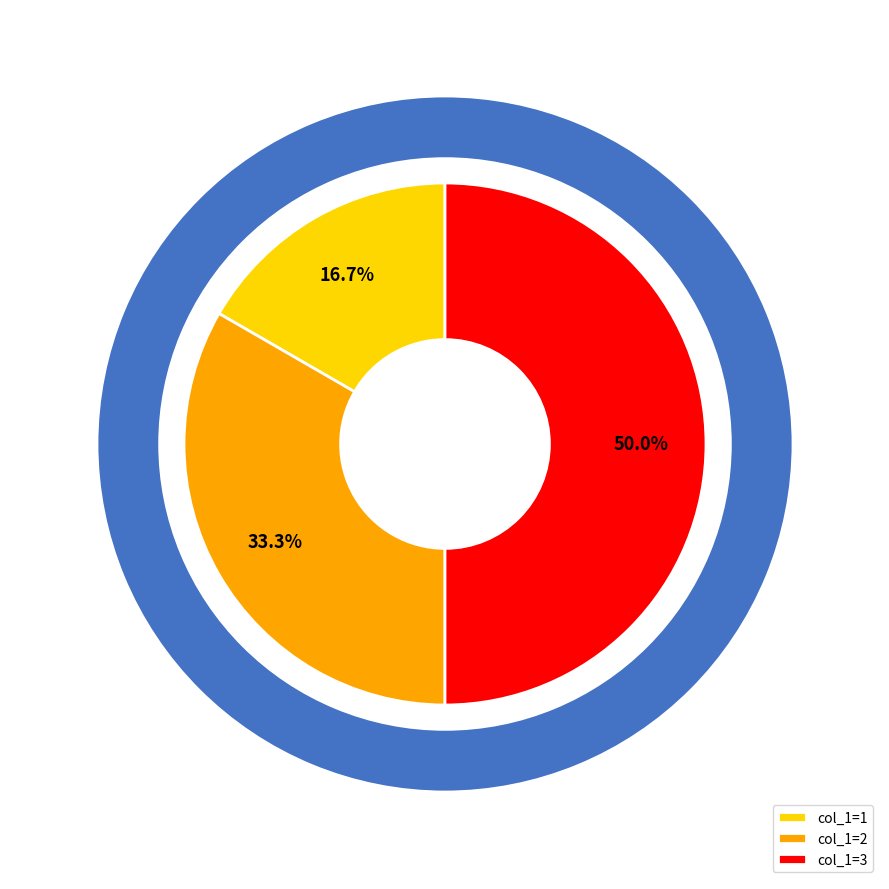

True or false: 1 accounts for 17% of the total.

True